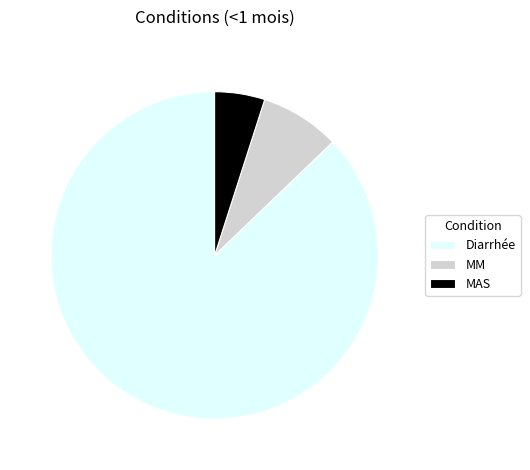

Which slice is the smallest?

MAS